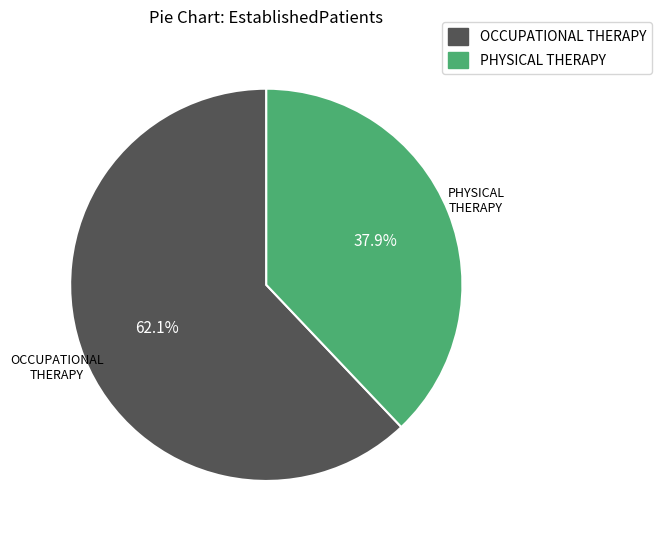

Which has a higher value, PHYSICAL THERAPY or OCCUPATIONAL THERAPY?

OCCUPATIONAL THERAPY